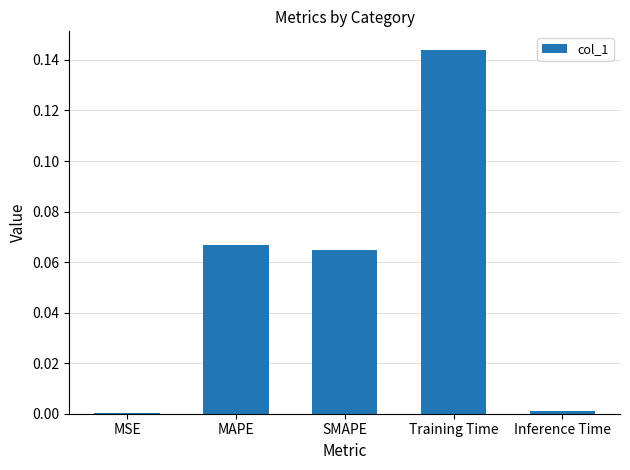

Between MSE and SMAPE, which is larger?

SMAPE